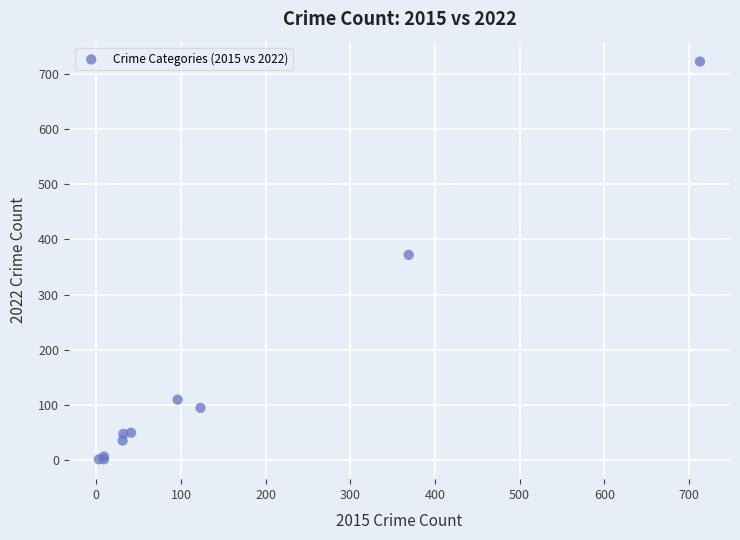

What Y value in the scatter plot is closest to 362?

372